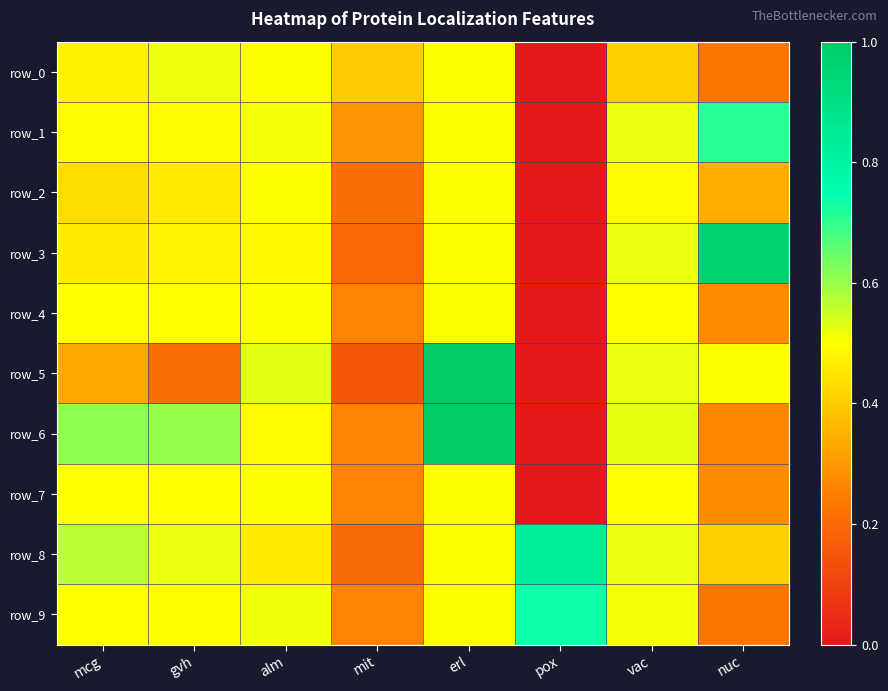

What is the sum of the row_4 values at erl and mcg?

1.0